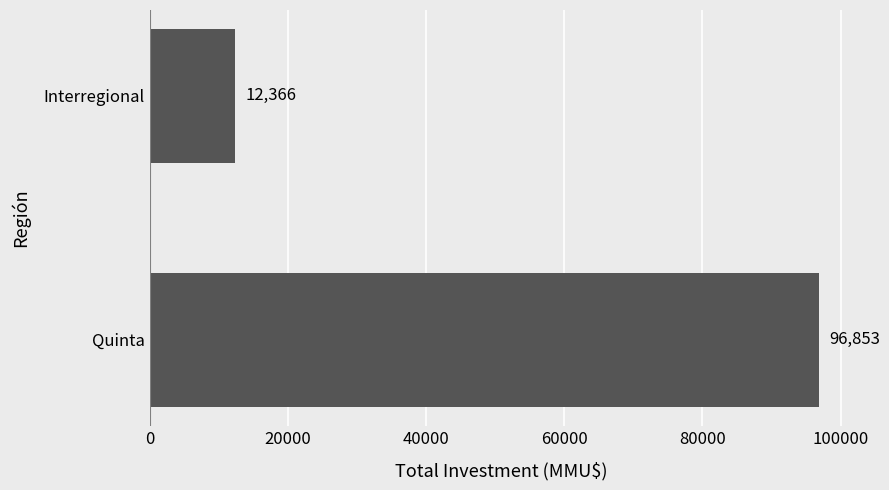

Read the value at Interregional, to the nearest 100.

12400